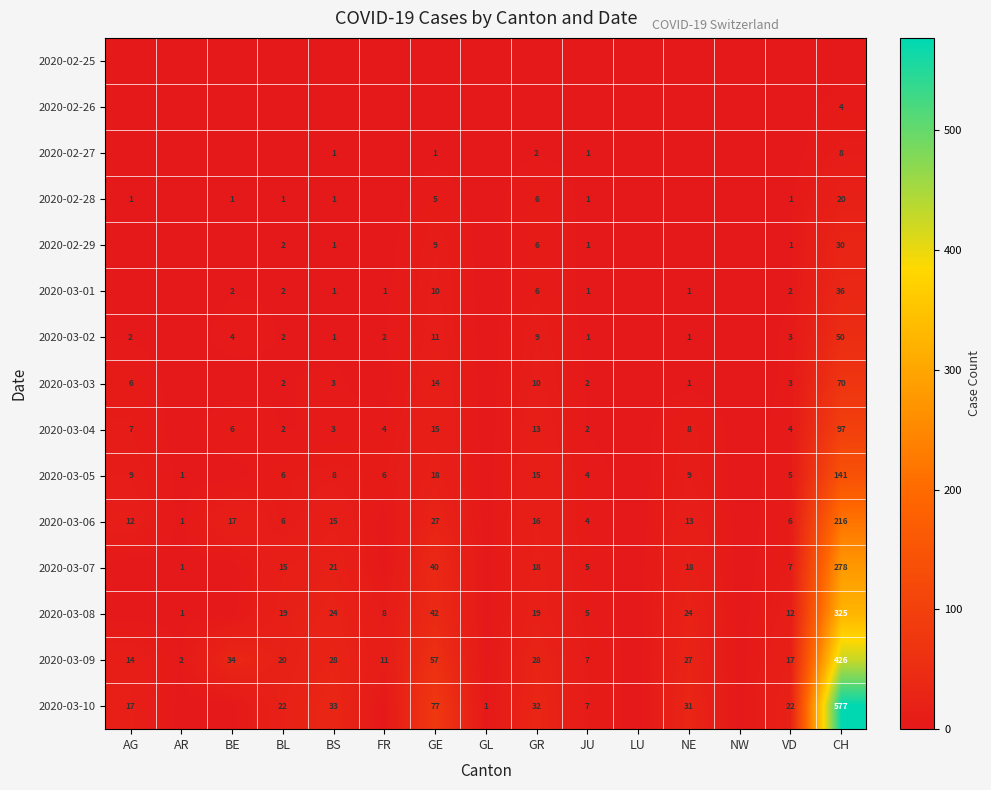

The 2020-03-07 series shows 7 at VD. True or false?

True